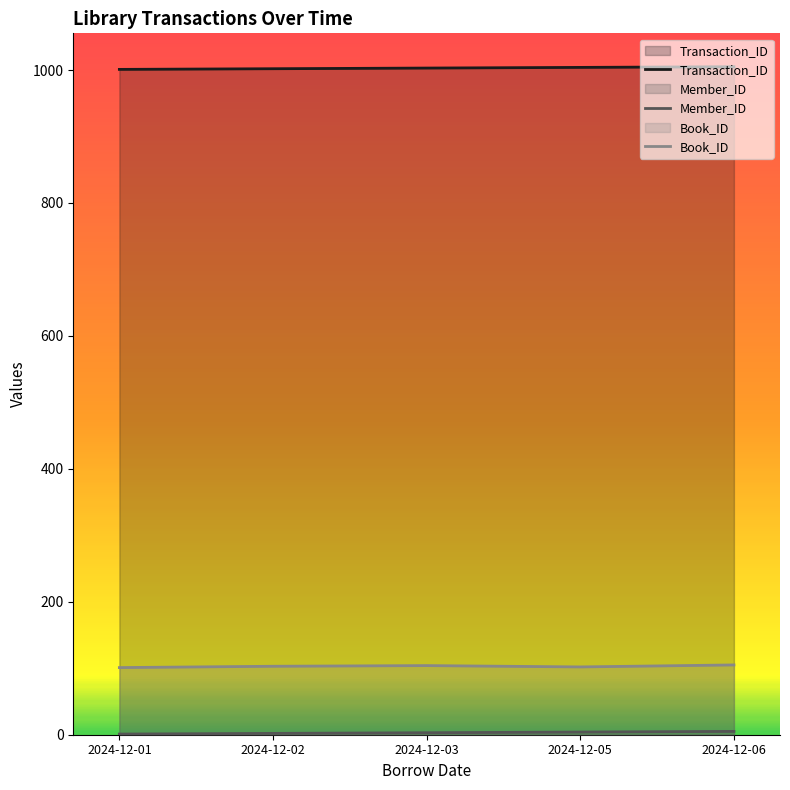

True or false: Book_ID and Transaction_ID intersect in this chart.

False